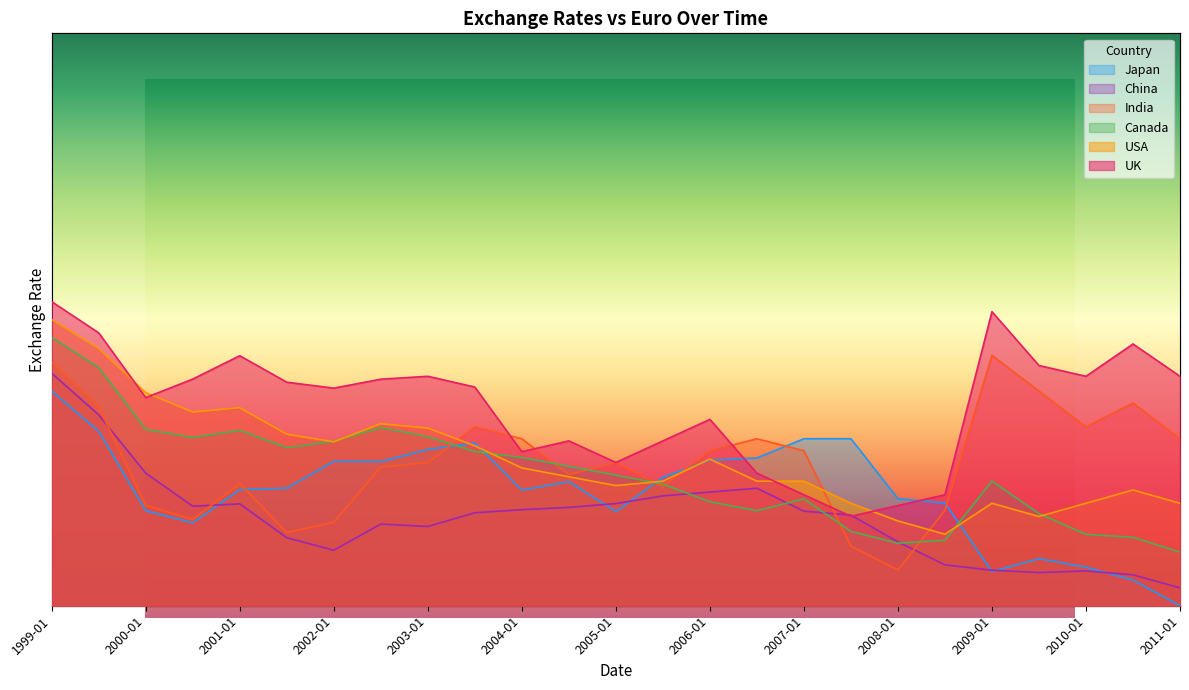

At how many categories does at least one series exceed 81?

2